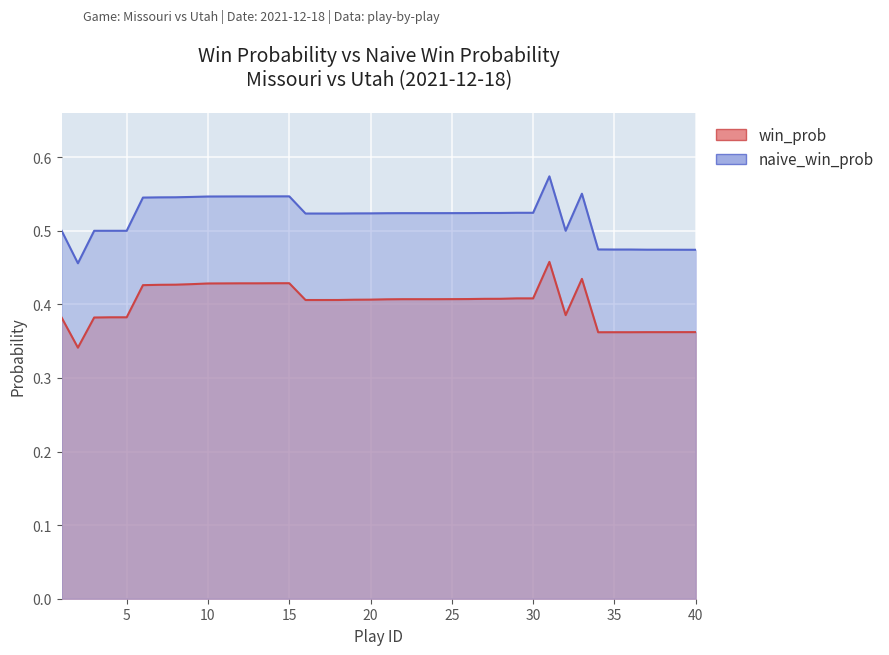

Which category has the highest value in the win_prob series?

31